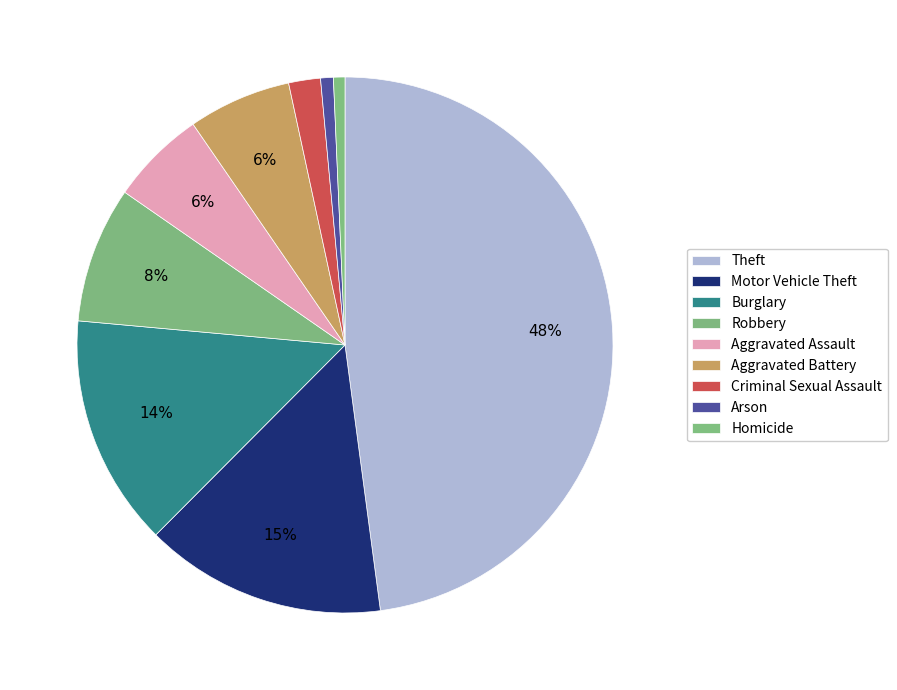

Does Theft account for over 50% of the chart?

No